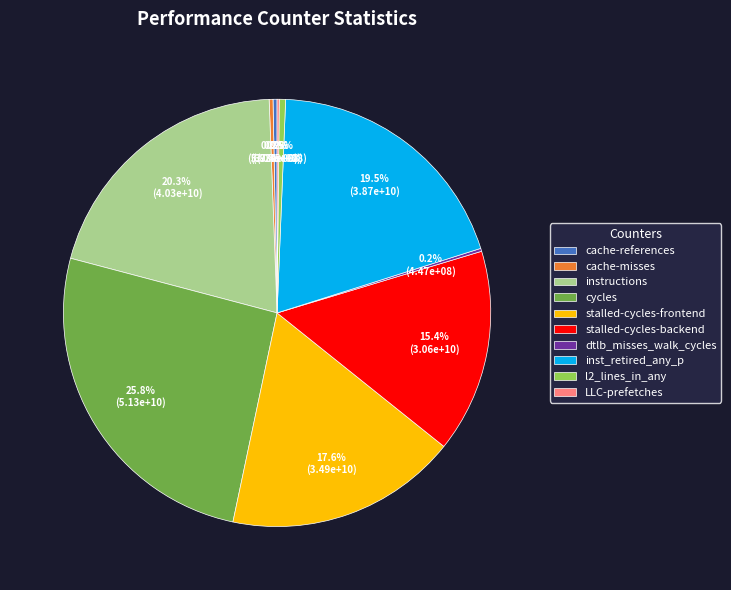

True or false: cycles accounts for 26% of the total.

True